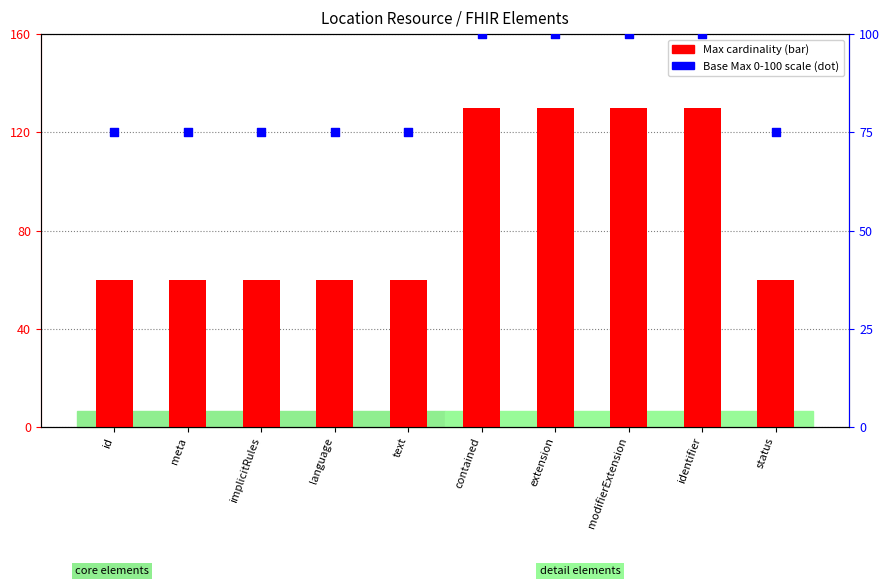

What is the total value across all series at language?

135